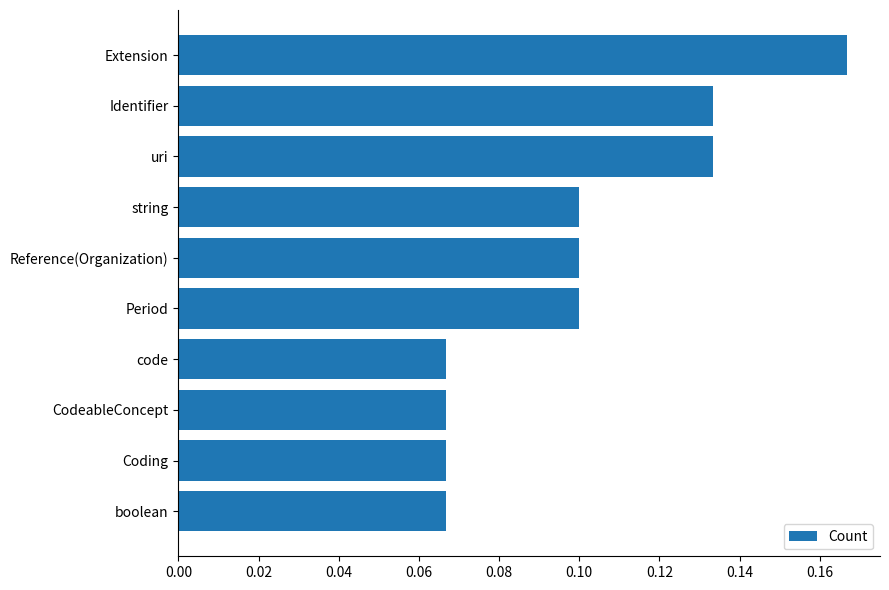

How many data points does each series have?

10